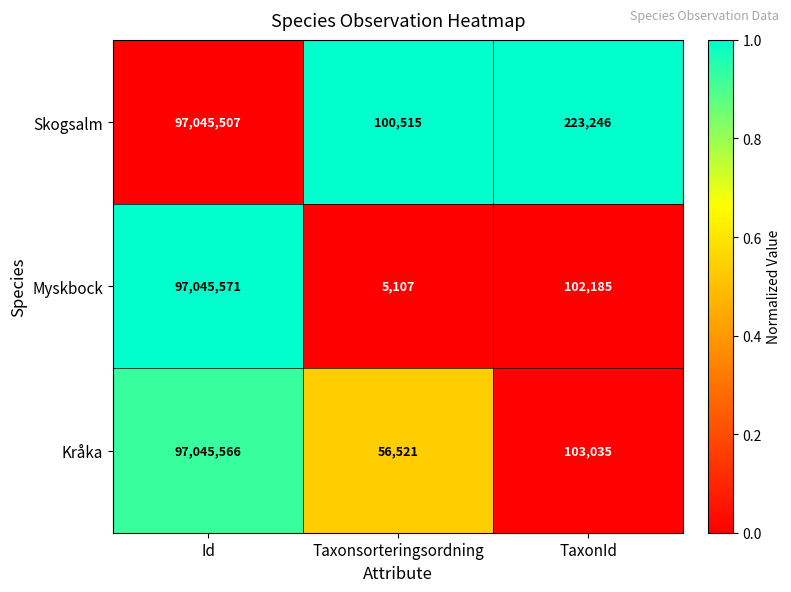

Where is Skogsalm nearest to the value 48573011?

TaxonId